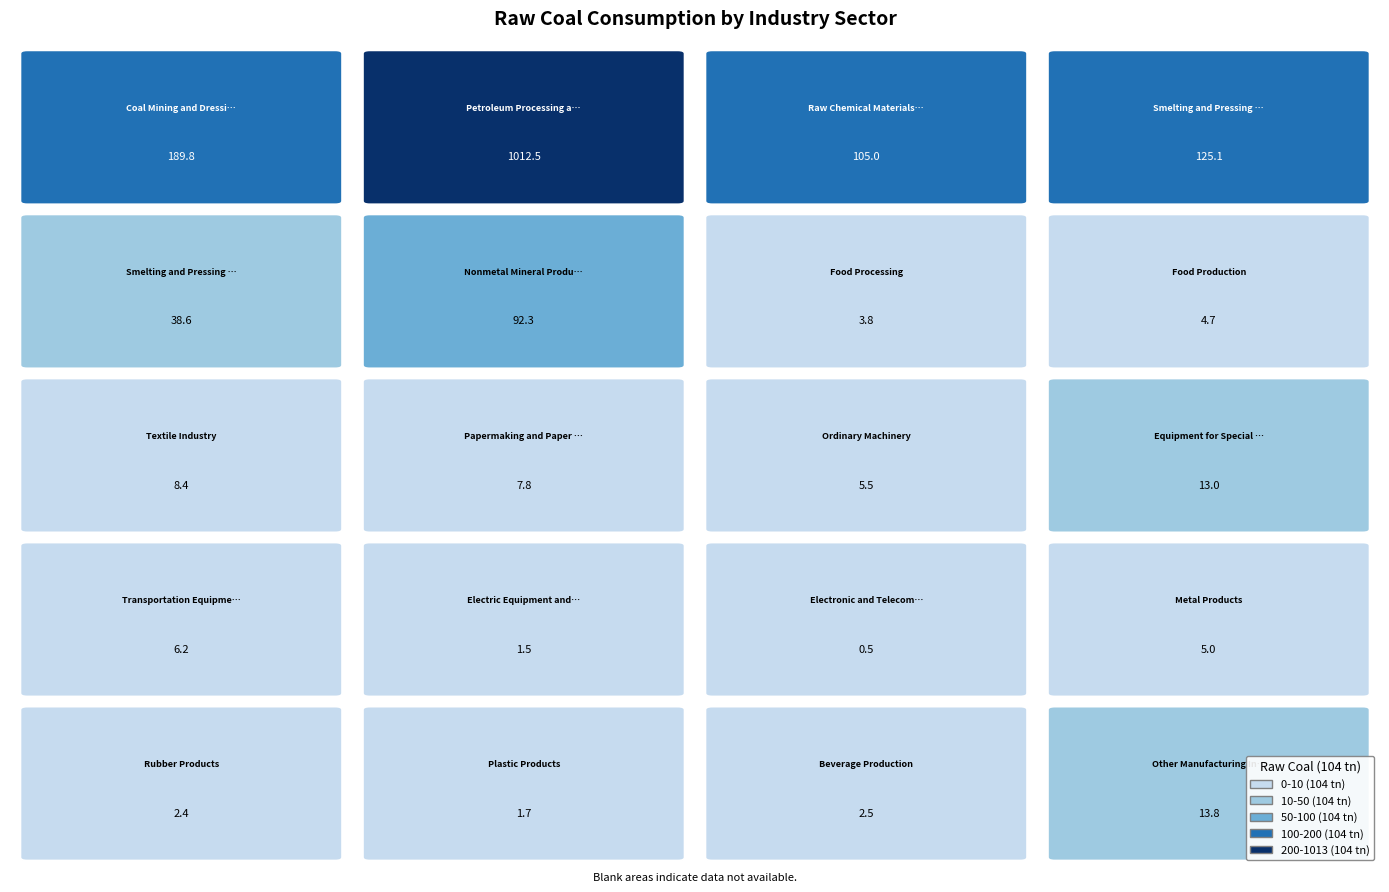

The chart shows a value of 189.8 at Coal Mining and Dressing. True or false?

True